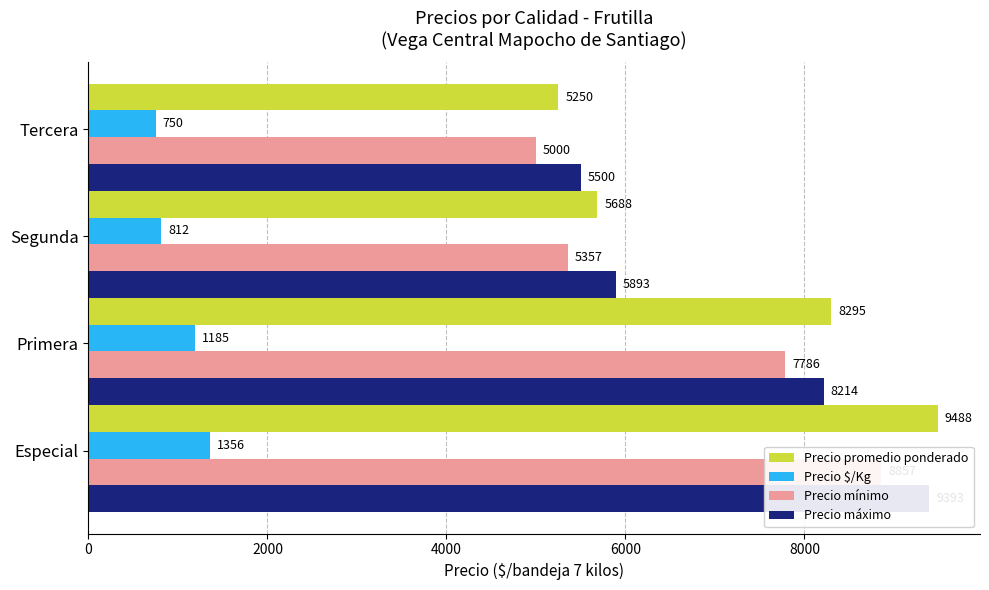

How many bars are there in each group?

4